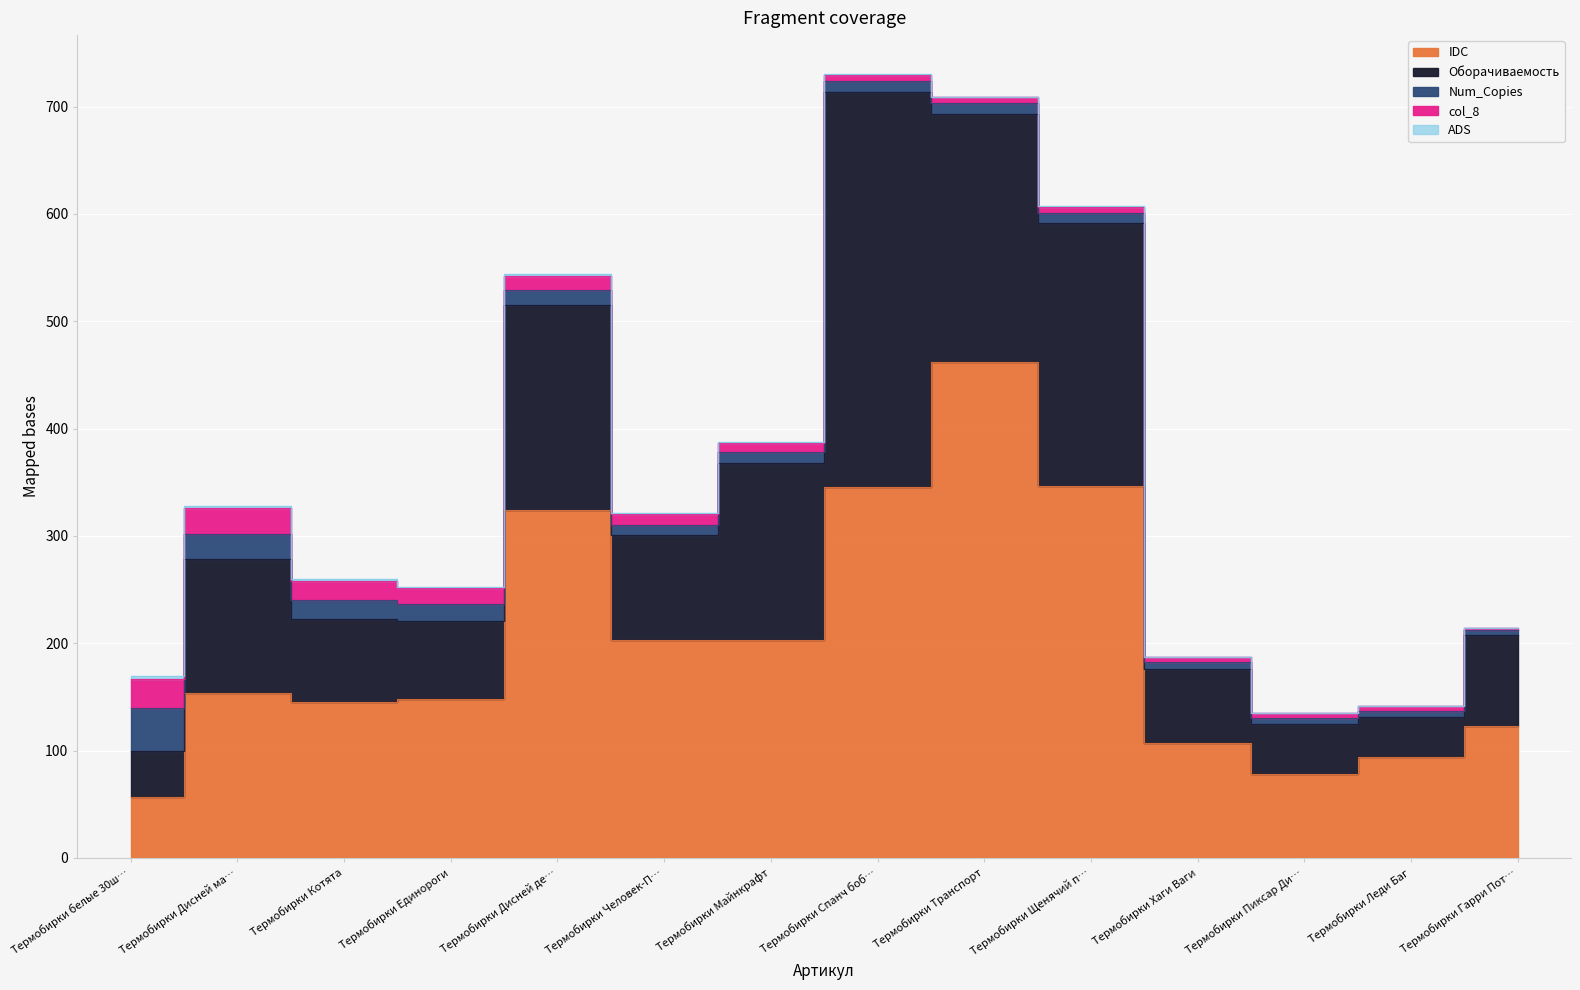

True or false: ADS and Num_Copies intersect in this chart.

False